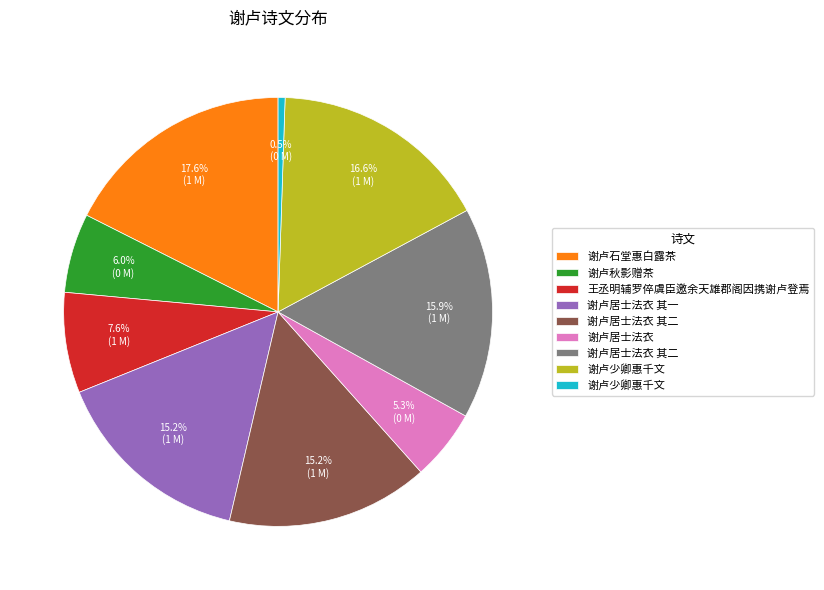

Is there a majority slice in this chart?

No